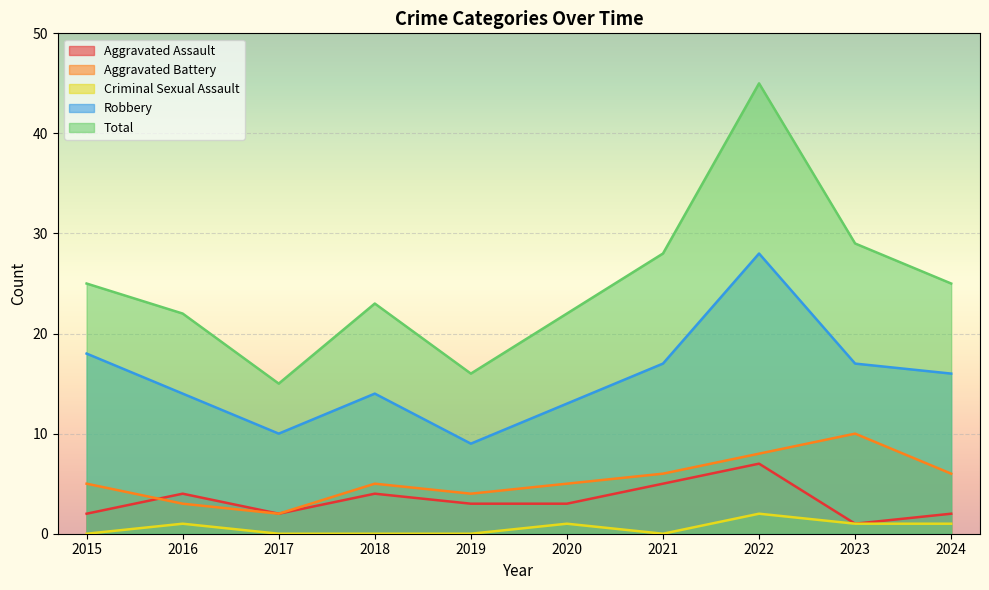

True or false: Aggravated Battery and Robbery cross at least once.

False